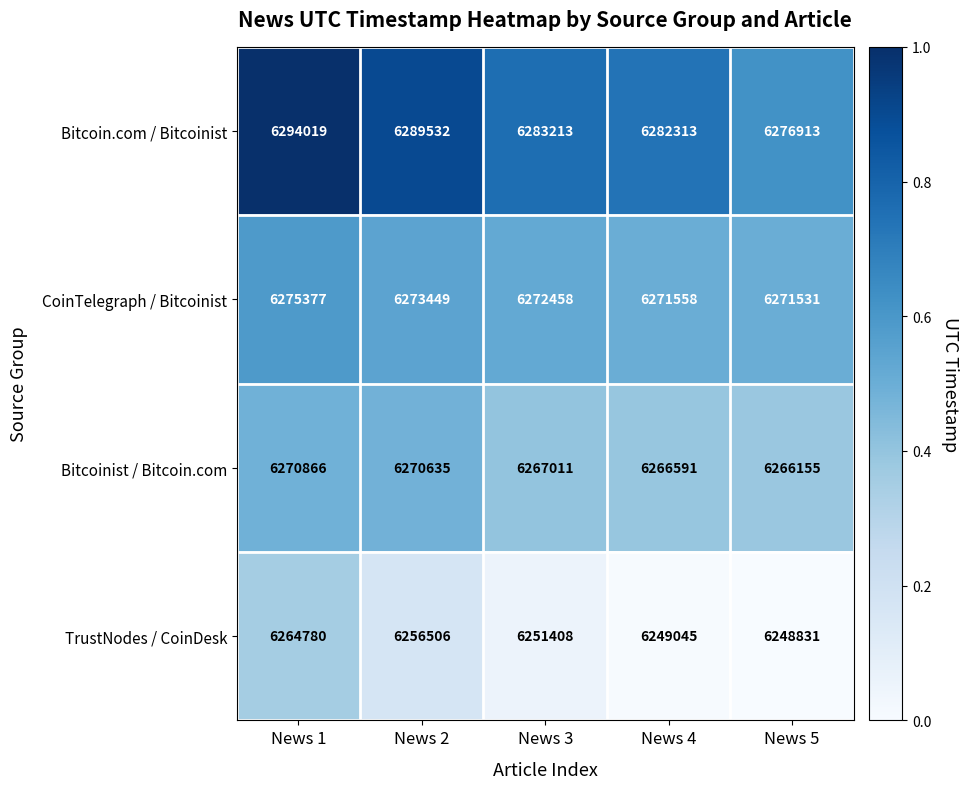

At which label does Bitcoin.com / Bitcoinist reach its peak?

News 1